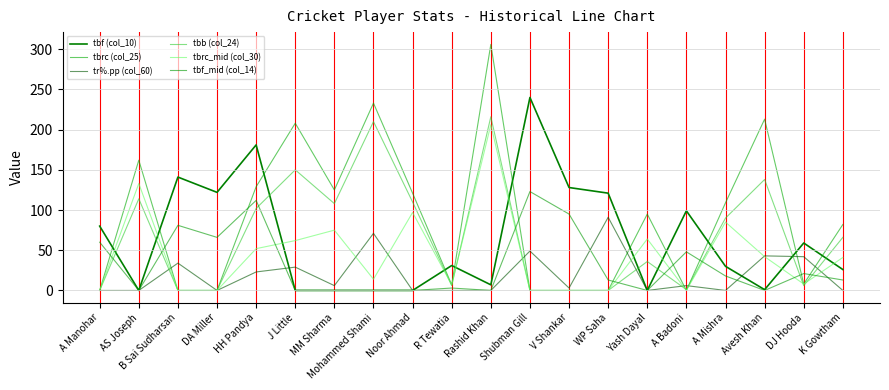

Is the value of tbrc_mid (col_30) at Yash Dayal greater than the value of tr%.pp (col_60) at K Gowtham?

Yes